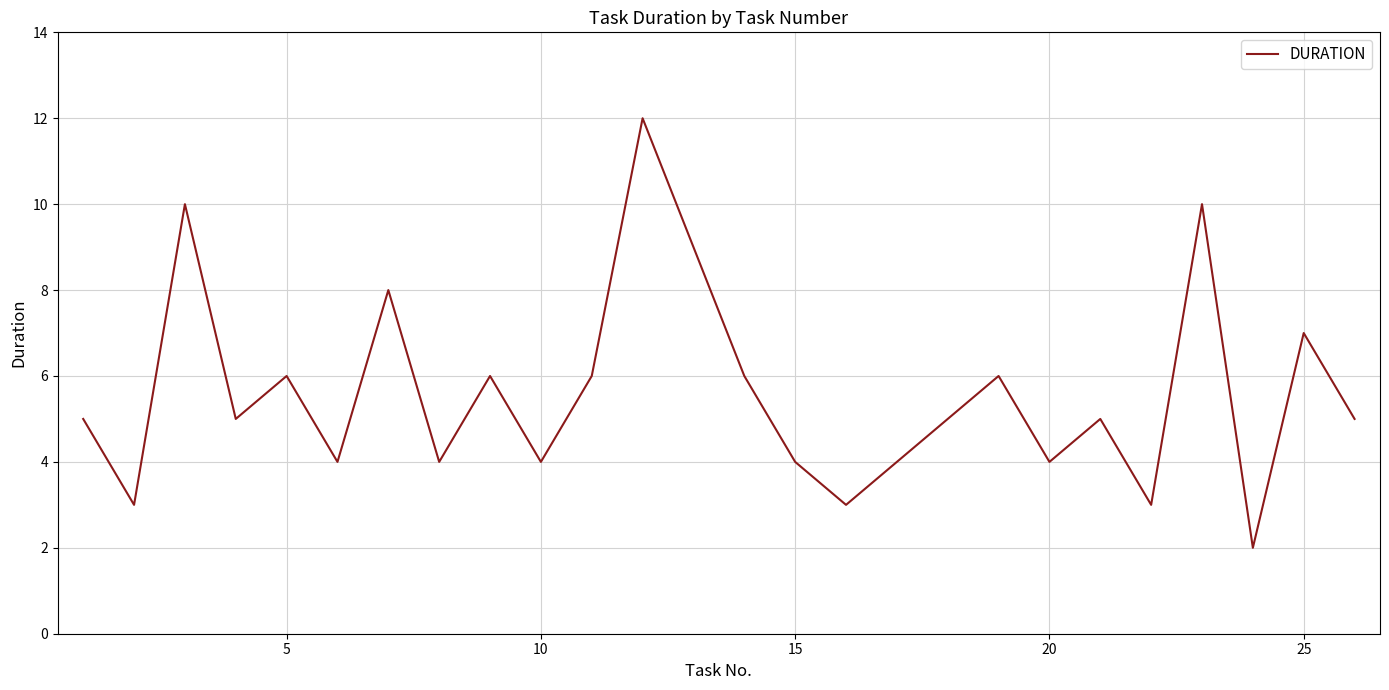

Reading left to right, list all the values displayed in this chart.

5	3	10	5	6	4	8	4	6	4	6	12	9	6	4	3	4	5	6	4	5	3	10	2	7	5